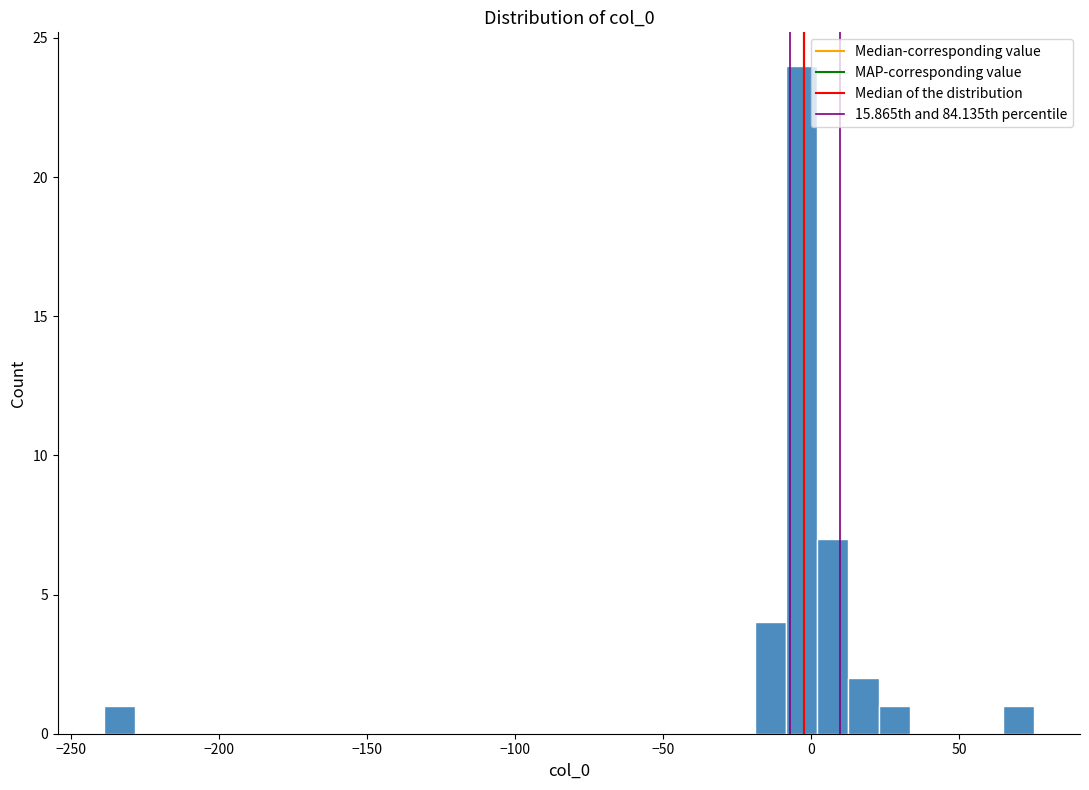

Read against the x-axis, roughly where is the centre of the tallest bar?

-5